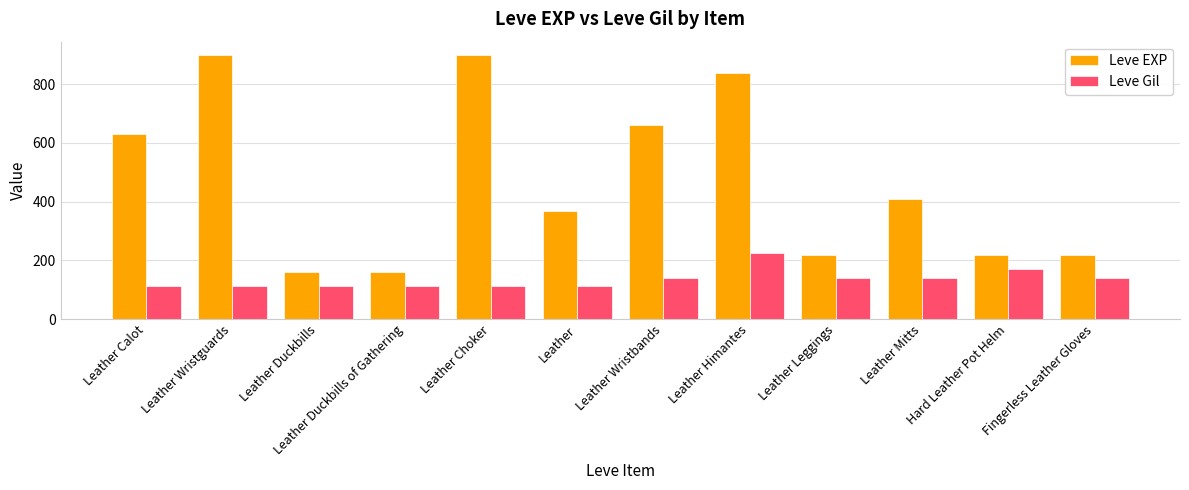

At which label does Leve EXP first exceed 410?

Leather Calot